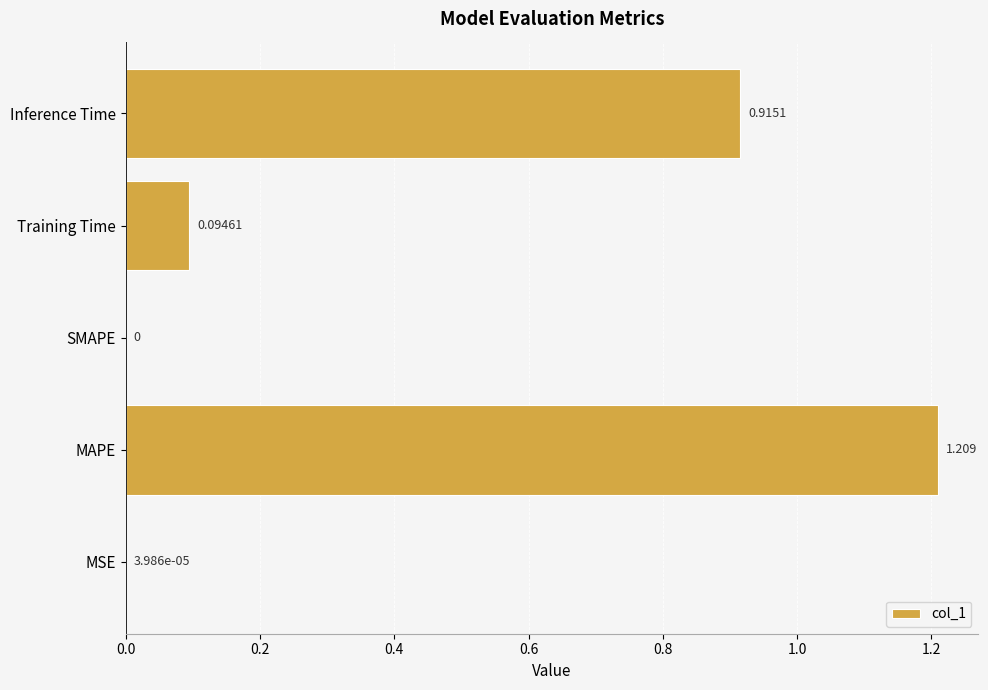

At which category does the chart reach its peak across all series?

MAPE